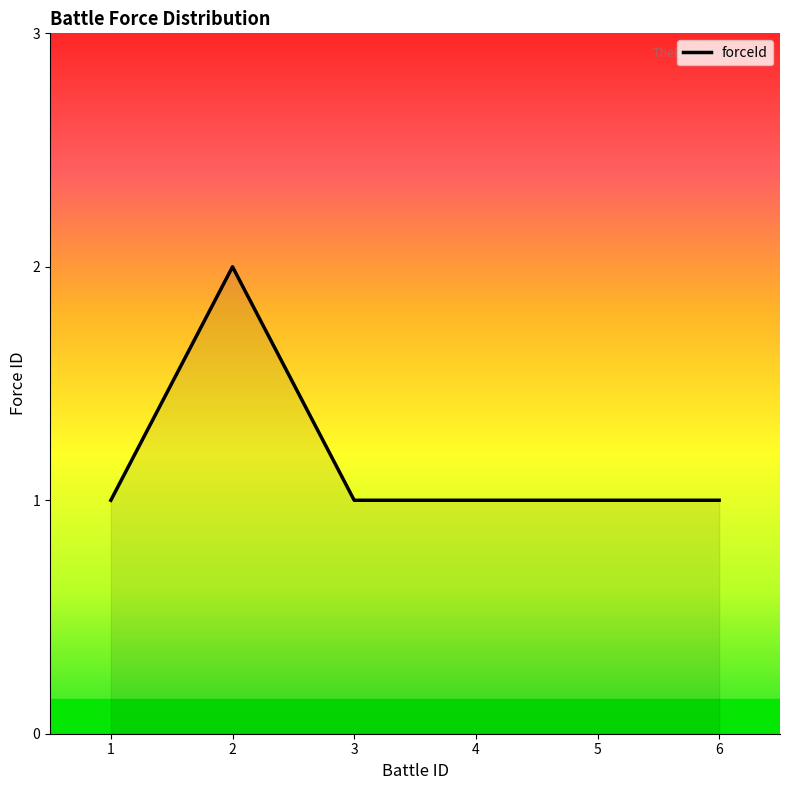

The value at 1 is 1. True or false?

True